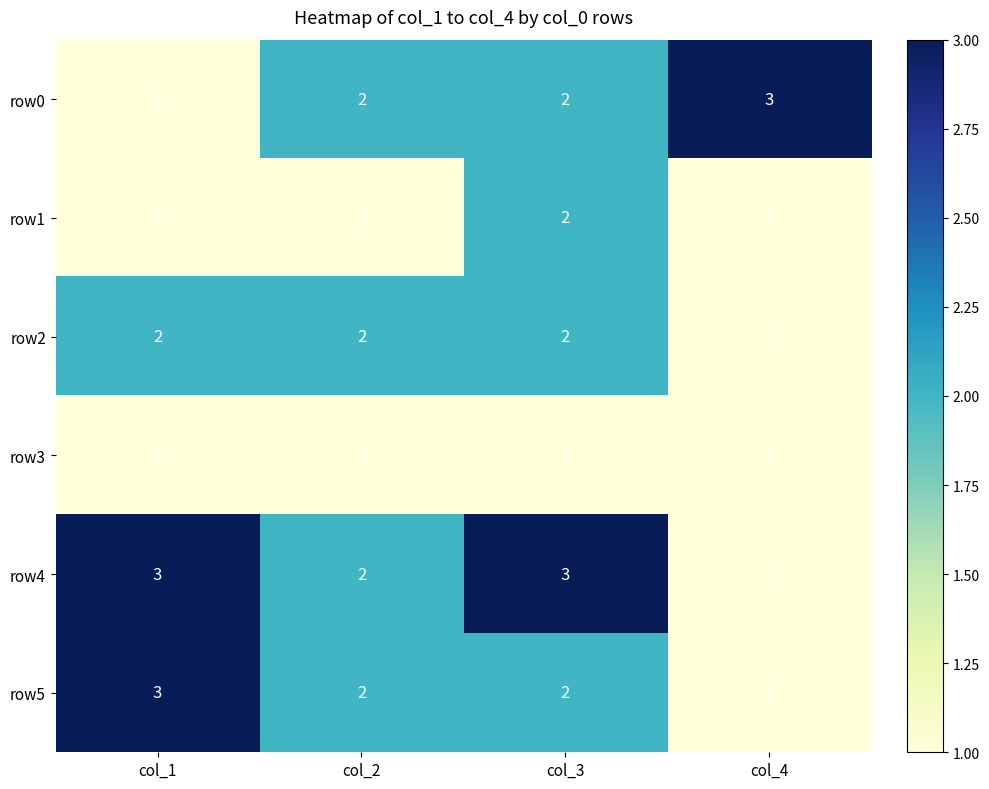

What is the difference between the highest and lowest values at col_1?

2